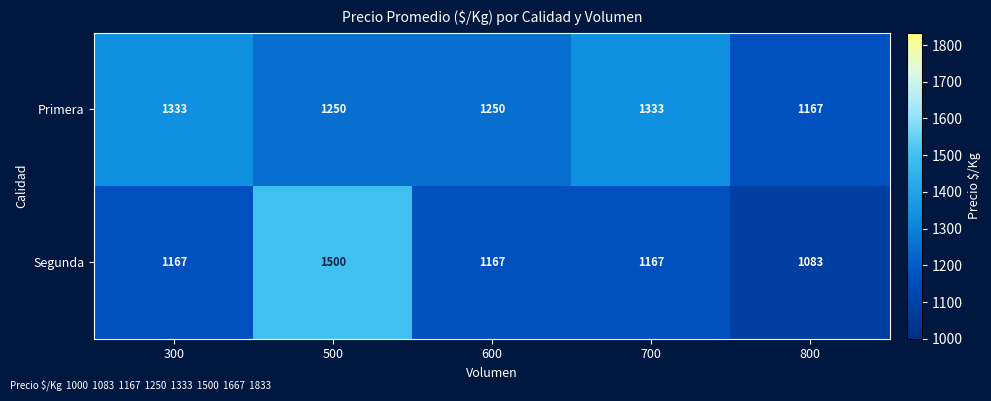

Rank the series by their average value, from highest to lowest.

Primera, Segunda